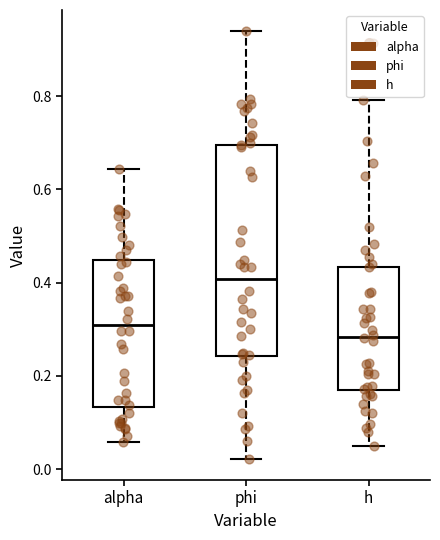

Reading left to right, transcribe this box plot: for each box, give where its median line is, the range the box spans, and where its two whiskers end, as read against the y-axis. The values are not printed on the chart, so give them approximately, as read against the axis.

alpha: median 0.30, box 0.14 to 0.44, whiskers 0.06 to 0.64
phi: median 0.40, box 0.24 to 0.70, whiskers 0.02 to 0.94
h: median 0.28, box 0.16 to 0.44, whiskers 0.06 to 0.80